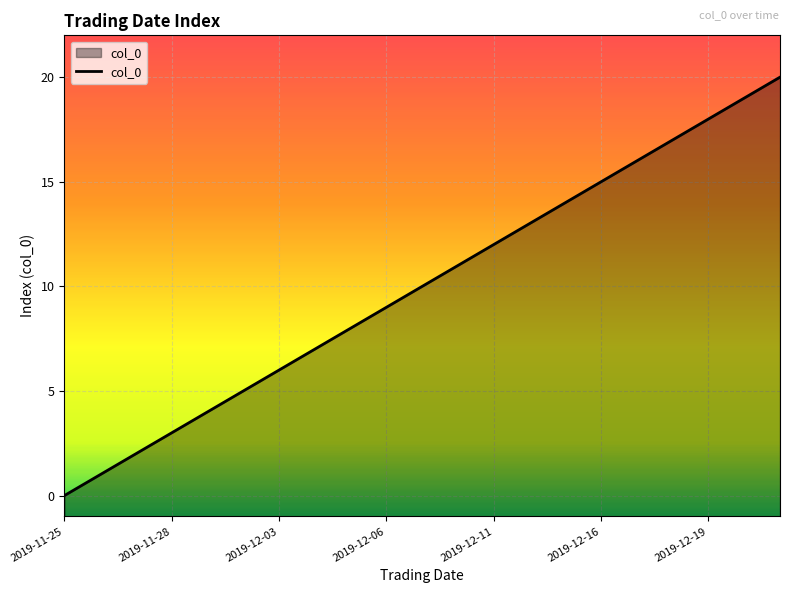

Which label corresponds to the smallest value in the chart?

2019-11-25